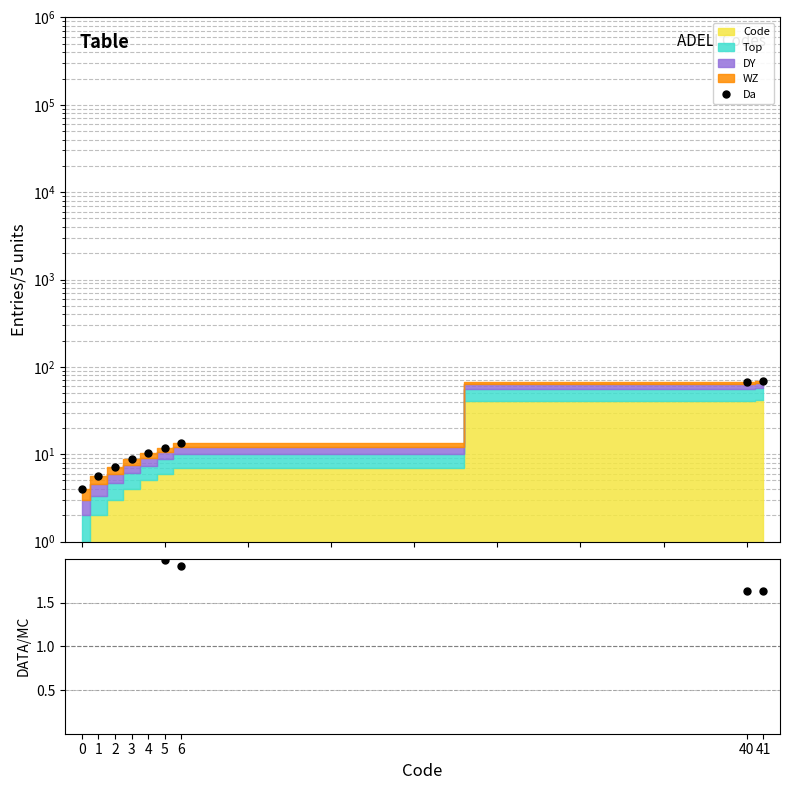

Where is Ratio nearest to the value 2?

5